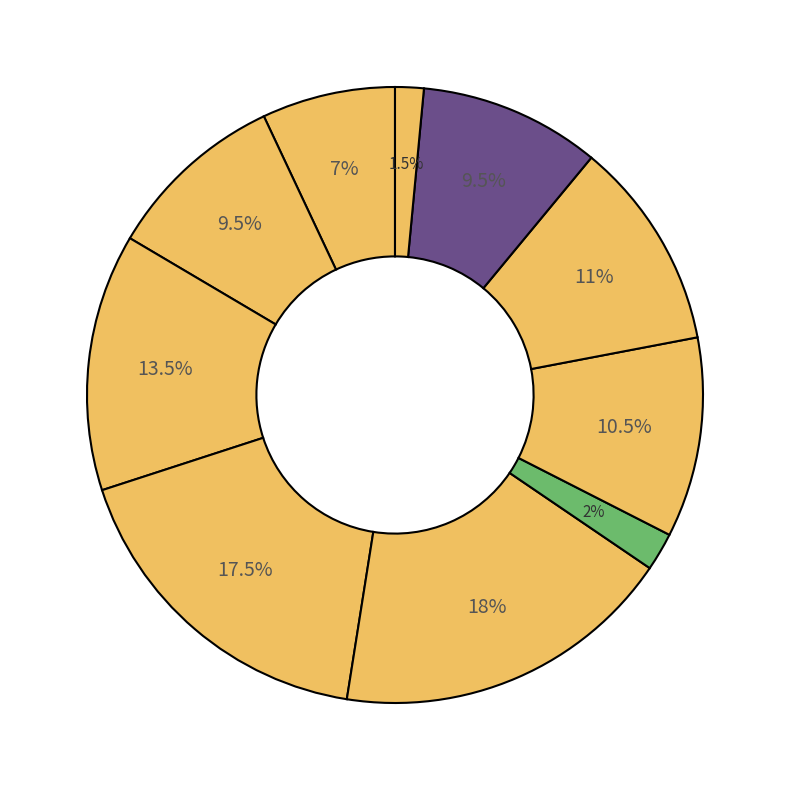

Rank the categories by value from highest to lowest.

C. Williams, K. Willis, J. Crawford, Q. Bullock, K. Hunter, D. Mangum, T. Williams, W. Allen, P. Geneste Jr., L. Bradford